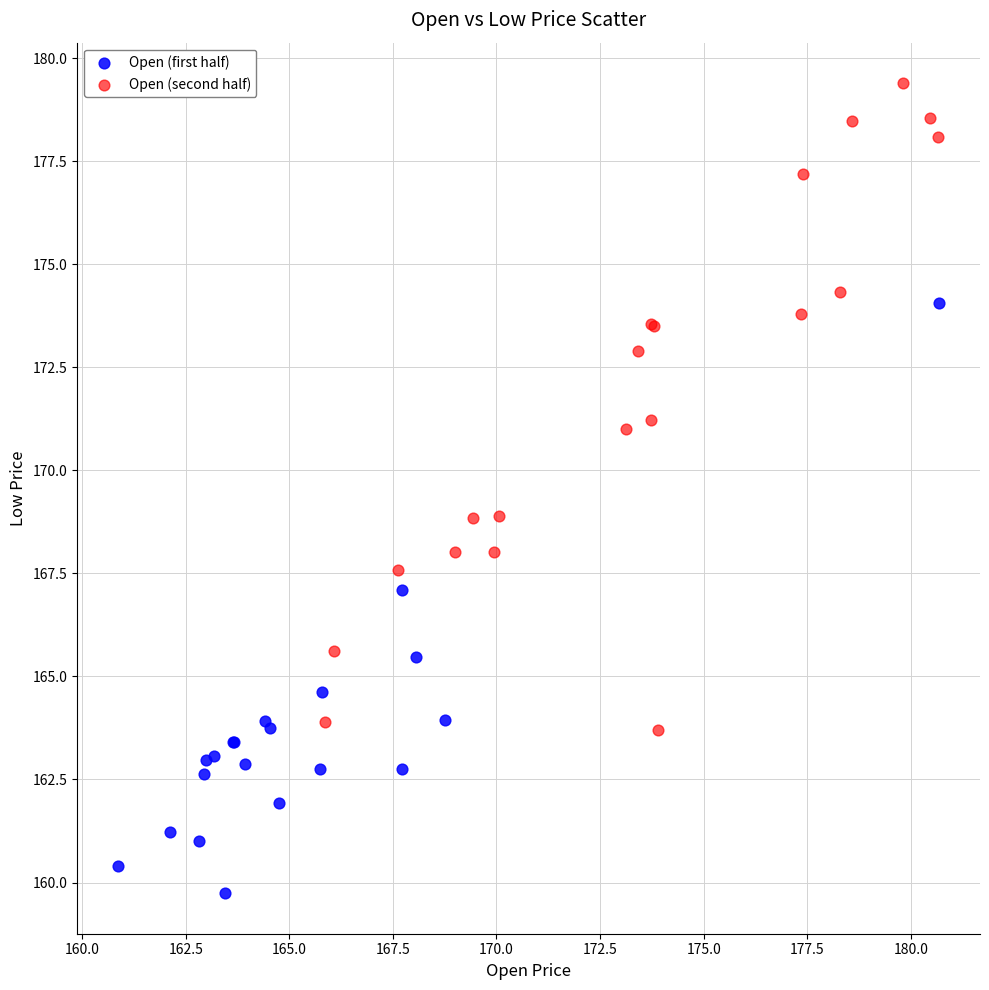

Which series has the largest Y range (max minus min)?

Open (second half)